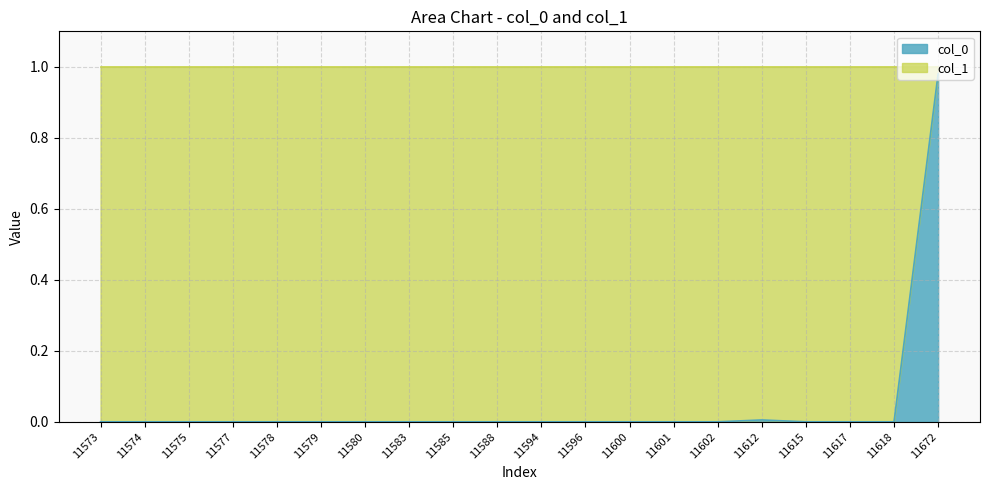

Which has a higher value, 11580 or 11579?

11580